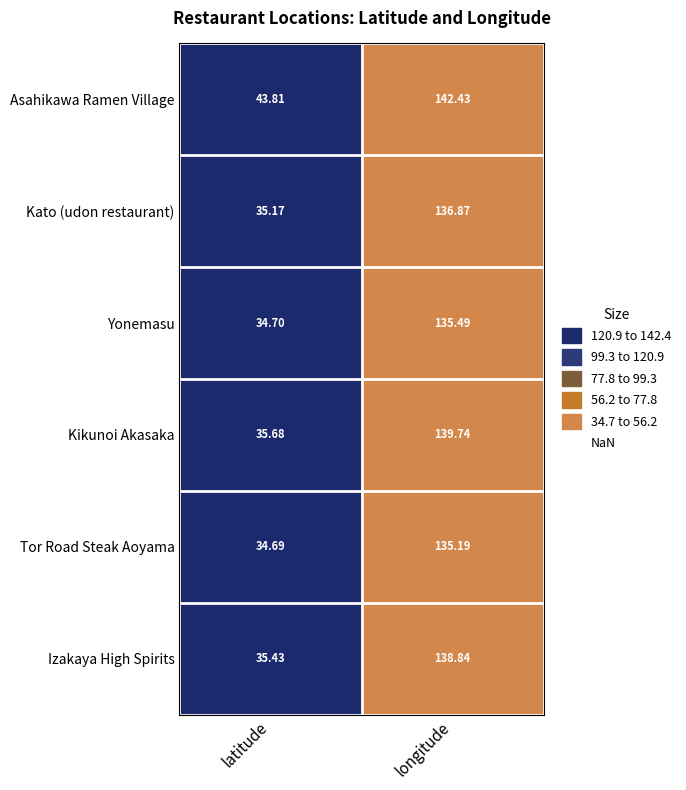

Where does the Asahikawa Ramen Village series first go above 142?

longitude